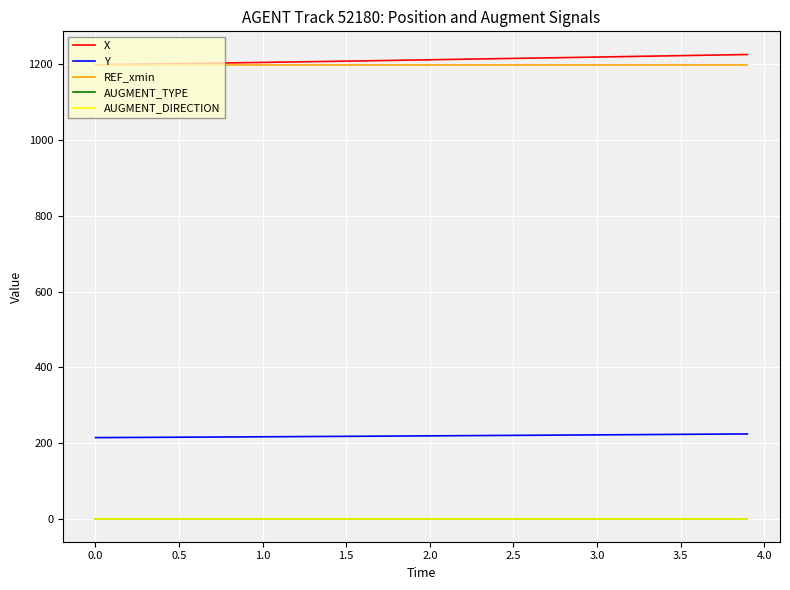

Reading left to right, what are all the values shown in this chart?

X: 1199.0	1199.5	1200.1	1200.7	1201.3	1201.9	1202.5	1203.2	1203.8	1204.5	1205.1	1205.8	1206.5	1207.1	1207.8	1208.5	1209.2	1209.9	1210.6	1211.3	1212.1	1212.8	1213.5	1214.2	1215.0	1215.7	1216.4	1217.1	1217.8	1218.5	1219.2	1220.0	1220.7	1221.5	1222.2	1223.0	1223.7	1224.5	1225.2	1225.9
Y: 214.6	214.8	215.0	215.2	215.4	215.6	215.9	216.1	216.3	216.5	216.8	217.0	217.3	217.5	217.7	218.0	218.2	218.5	218.7	219.0	219.2	219.5	219.8	220.0	220.3	220.5	220.8	221.0	221.3	221.6	221.8	222.1	222.4	222.7	222.9	223.2	223.5	223.8	224.1	224.3
REF_xmin: 1199.0	1199.0	1199.0	1199.0	1199.0	1199.0	1199.0	1199.0	1199.0	1199.0	1199.0	1199.0	1199.0	1199.0	1199.0	1199.0	1199.0	1199.0	1199.0	1199.0	1199.0	1199.0	1199.0	1199.0	1199.0	1199.0	1199.0	1199.0	1199.0	1199.0	1199.0	1199.0	1199.0	1199.0	1199.0	1199.0	1199.0	1199.0	1199.0	1199.0
AUGMENT_TYPE: 1.0	1.0	1.0	1.0	1.0	1.0	1.0	1.0	1.0	1.0	1.0	1.0	1.0	1.0	1.0	1.0	1.0	1.0	1.0	1.0	1.0	1.0	1.0	1.0	1.0	1.0	1.0	1.0	1.0	1.0	1.0	1.0	1.0	1.0	1.0	1.0	1.0	1.0	1.0	1.0
AUGMENT_DIRECTION: 1.0	1.0	1.0	1.0	1.0	1.0	1.0	1.0	1.0	1.0	1.0	1.0	1.0	1.0	1.0	1.0	1.0	1.0	1.0	1.0	1.0	1.0	1.0	1.0	1.0	1.0	1.0	1.0	1.0	1.0	1.0	1.0	1.0	1.0	1.0	1.0	1.0	1.0	1.0	1.0